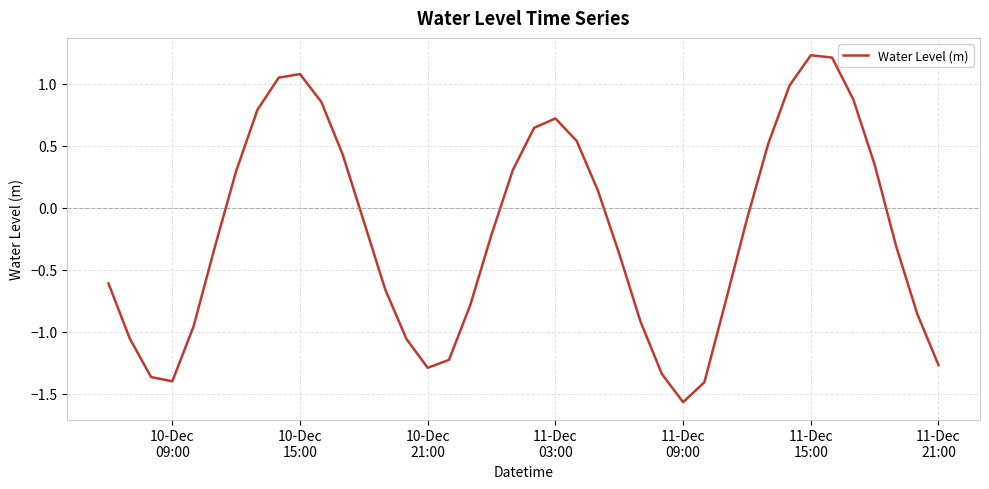

What is the maximum value shown in the chart?

1.2